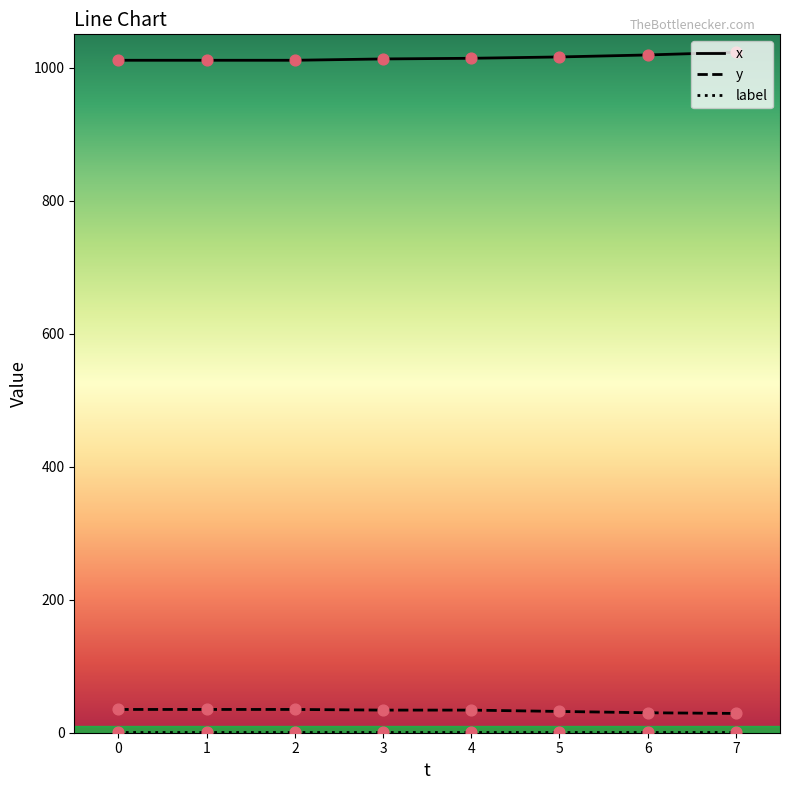

Which series has the largest total across all categories?

x